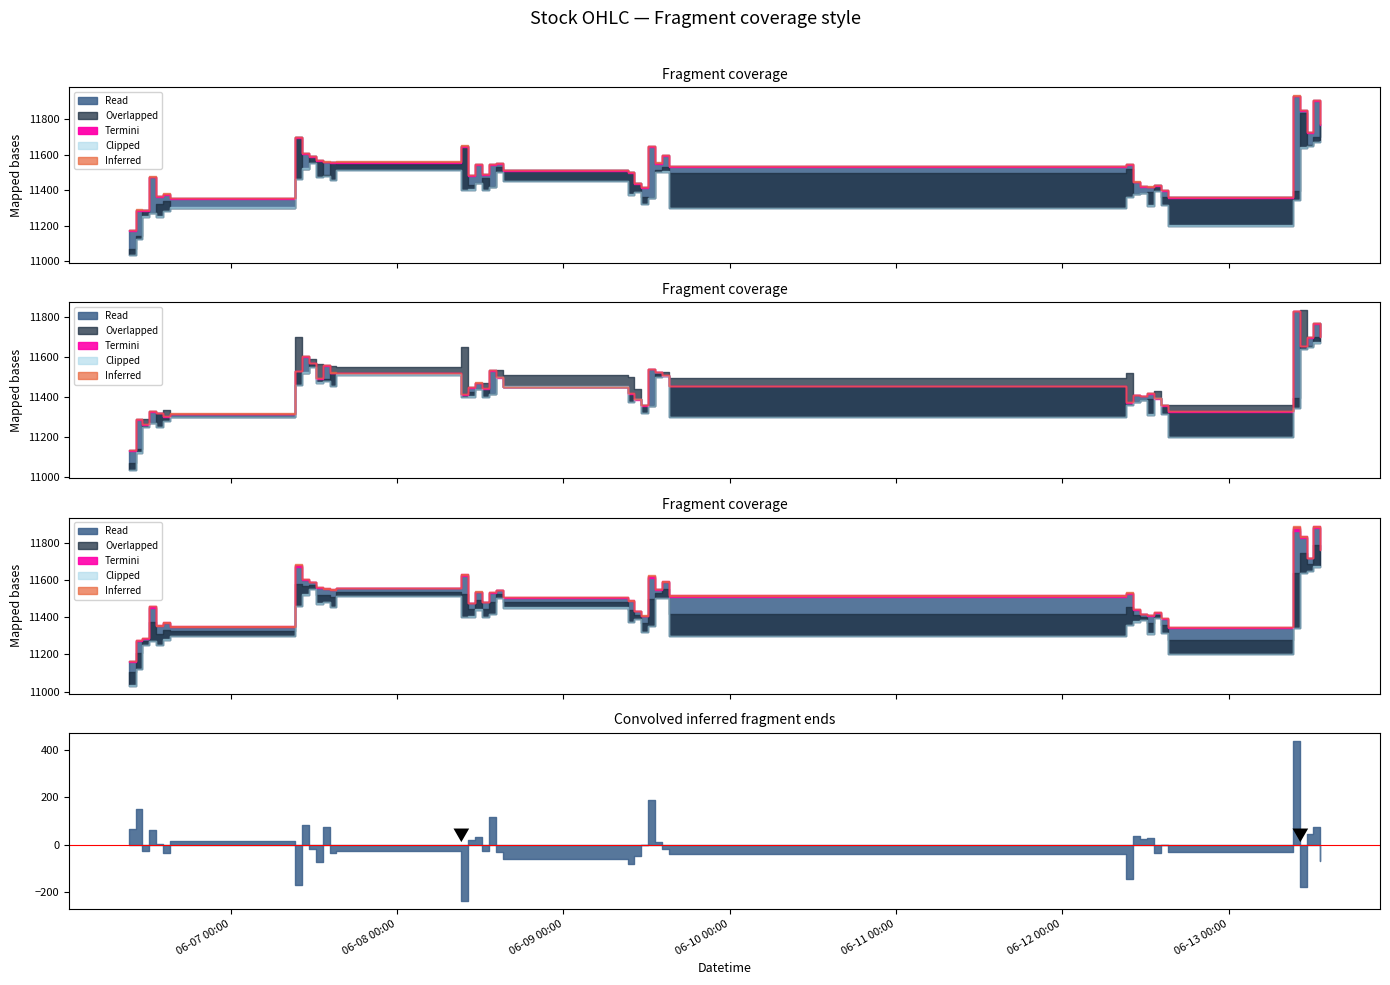

Reading right to left, list all the values displayed in this chart.

High: 11769.9	11906.6	11725.0	11850.0	11932.2	11360.0	11401.0	11428.0	11420.0	11420.6	11447.9	11546.6	11536.6	11599.0	11554.2	11646.5	11416.0	11437.8	11500.0	11511.4	11550.0	11545.0	11490.0	11545.0	11483.4	11650.0	11560.0	11557.0	11560.5	11568.5	11591.9	11610.0	11700.0	11354.4	11380.0	11364.5	11475.9	11289.0	11290.0	11176.8
Low: 11671.6	11671.1	11647.9	11637.6	11342.7	11200.0	11315.6	11393.2	11312.1	11384.0	11375.1	11358.9	11297.6	11503.1	11500.2	11353.0	11320.0	11388.4	11374.2	11451.0	11500.0	11414.5	11400.0	11440.0	11402.0	11400.0	11511.0	11455.5	11480.0	11471.8	11550.0	11521.3	11459.6	11300.0	11280.0	11250.0	11270.0	11250.0	11122.0	11033.0
Open: 11769.9	11697.7	11655.1	11832.0	11392.8	11360.0	11360.0	11428.0	11390.6	11384.0	11375.1	11518.7	11493.5	11527.0	11513.5	11353.0	11359.5	11437.8	11500.0	11511.4	11532.2	11416.1	11470.0	11440.0	11426.5	11650.0	11548.0	11557.0	11487.6	11565.6	11591.4	11521.3	11700.0	11301.0	11337.1	11320.0	11270.0	11289.0	11139.0	11069.5
Close: 11700.0	11769.9	11699.5	11655.1	11830.0	11329.9	11360.0	11393.2	11418.9	11406.2	11410.4	11375.1	11455.4	11510.0	11525.4	11540.5	11359.0	11388.4	11420.0	11451.0	11500.0	11532.2	11442.9	11472.0	11447.5	11414.0	11520.2	11522.0	11559.8	11493.7	11571.0	11603.3	11530.9	11317.3	11302.6	11320.6	11329.9	11262.6	11288.0	11135.0